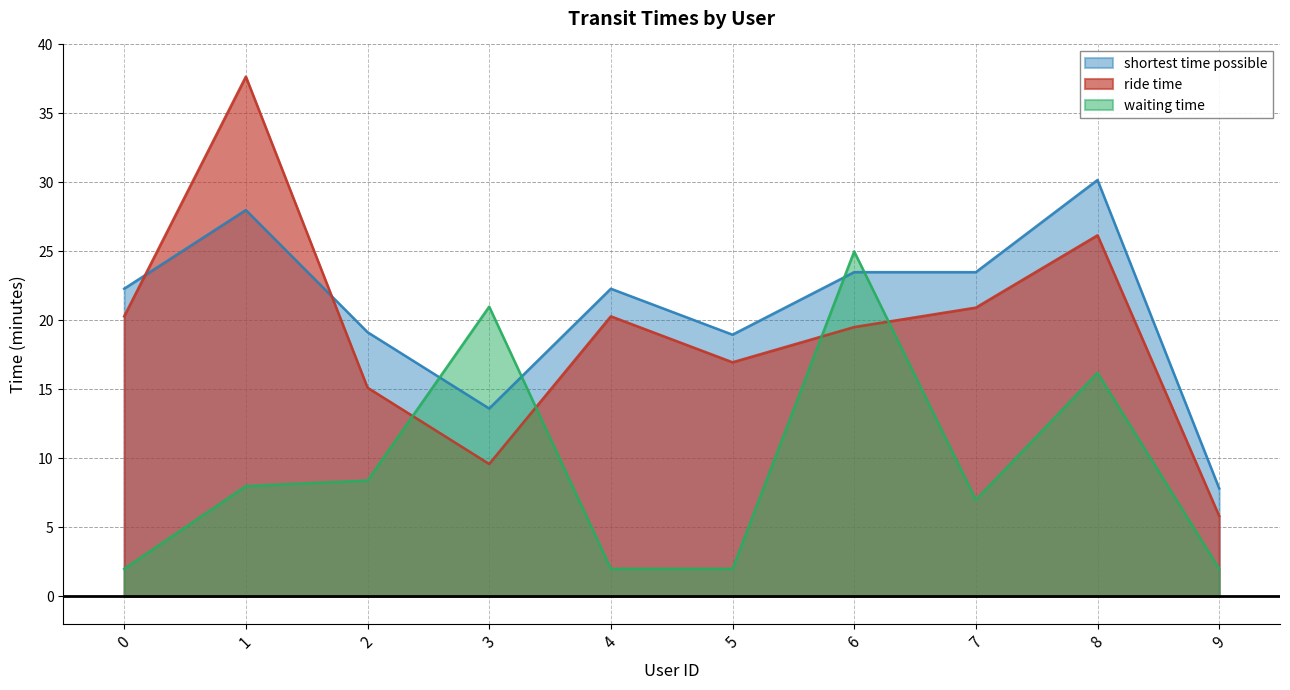

What is the total value across all series at 4?

44.6